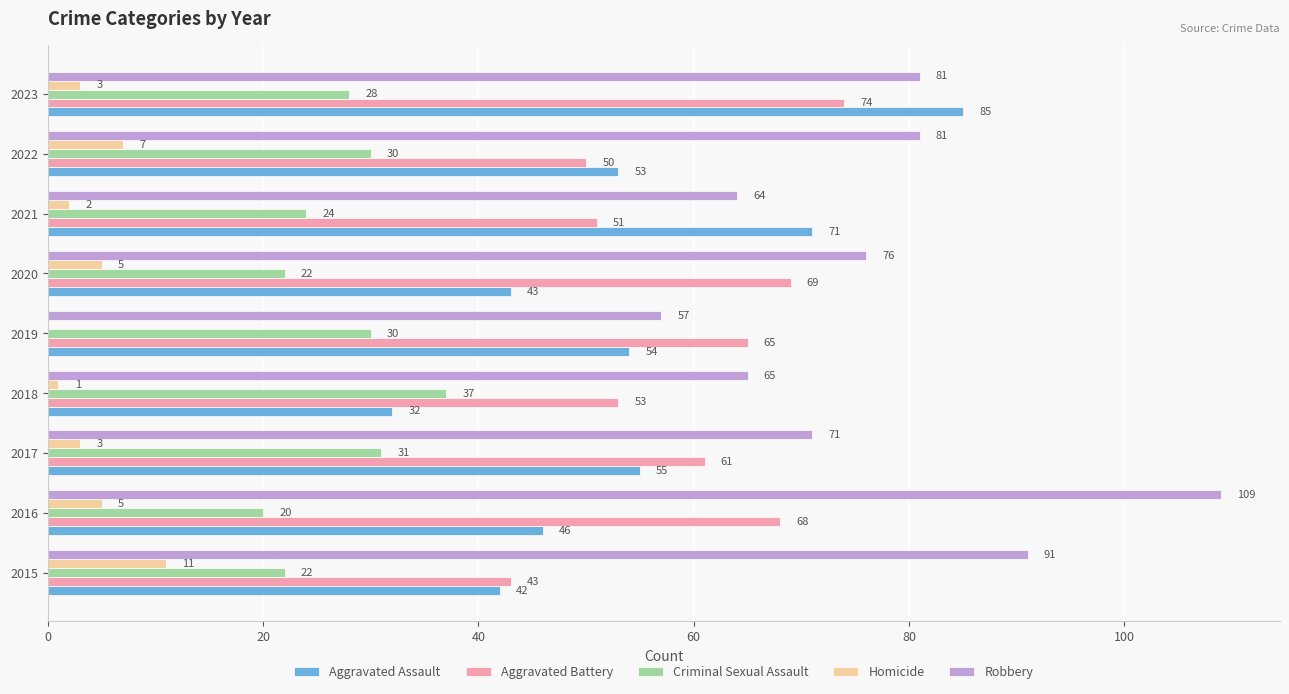

What is the greatest value displayed?

109